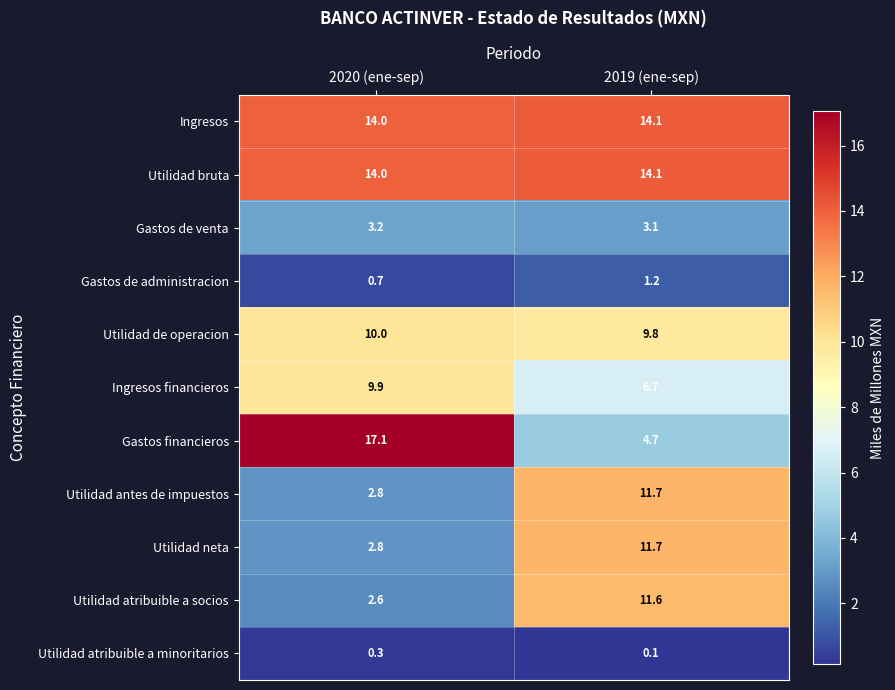

Which series has the widest spread of values?

Gastos financieros